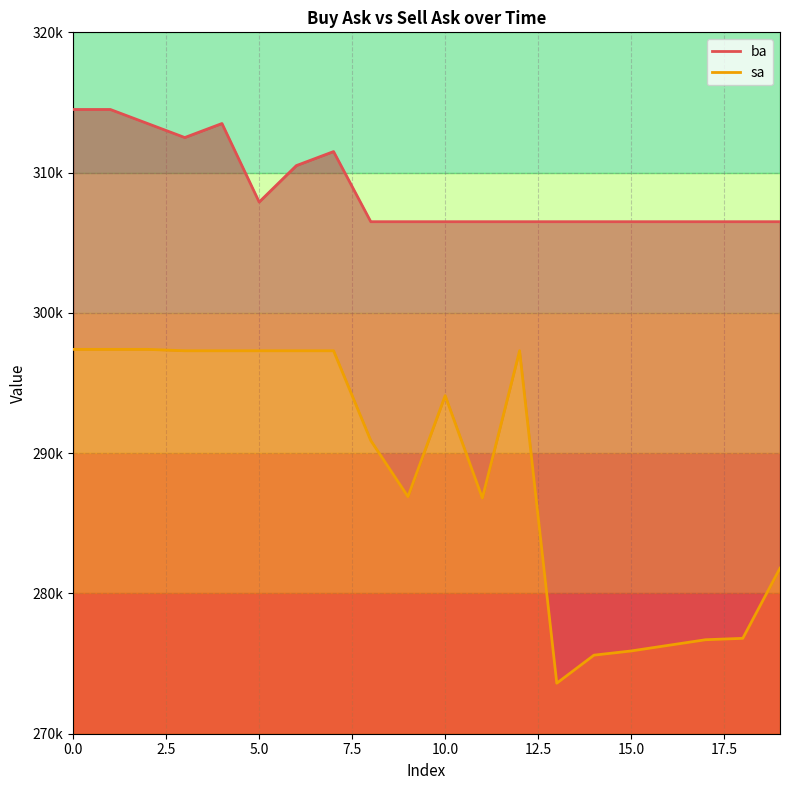

What position from the left is 5.0?

3